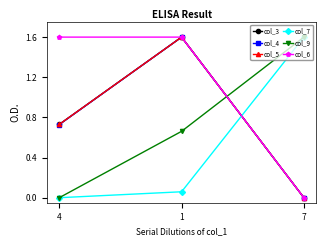

Which series has the largest total across all categories?

col_6